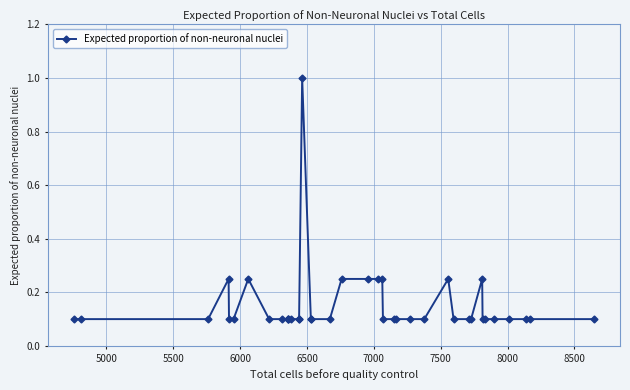

The chart shows a value of 0.1 at 6500. True or false?

False